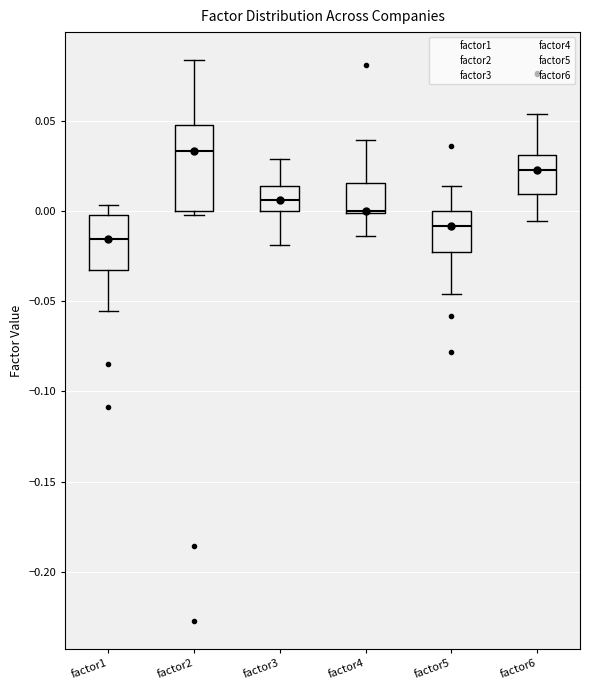

Reading left to right, transcribe this box plot: for each box, give where its median line is, the range the box spans, and where its two whiskers end, as read against the y-axis. The values are not printed on the chart, so give them approximately, as read against the axis.

factor1: median -0.015, box -0.035 to 0.000, whiskers -0.055 to 0.005
factor2: median 0.035, box 0.000 to 0.050, whiskers 0.000 (just below the box's lower edge) to 0.085
factor3: median 0.005, box 0.000 to 0.015, whiskers -0.020 to 0.030
factor4: median 0.000, box 0.000 to 0.015, whiskers -0.015 to 0.040
factor5: median -0.010, box -0.025 to 0.000, whiskers -0.045 to 0.015
factor6: median 0.020, box 0.010 to 0.030, whiskers -0.005 to 0.055